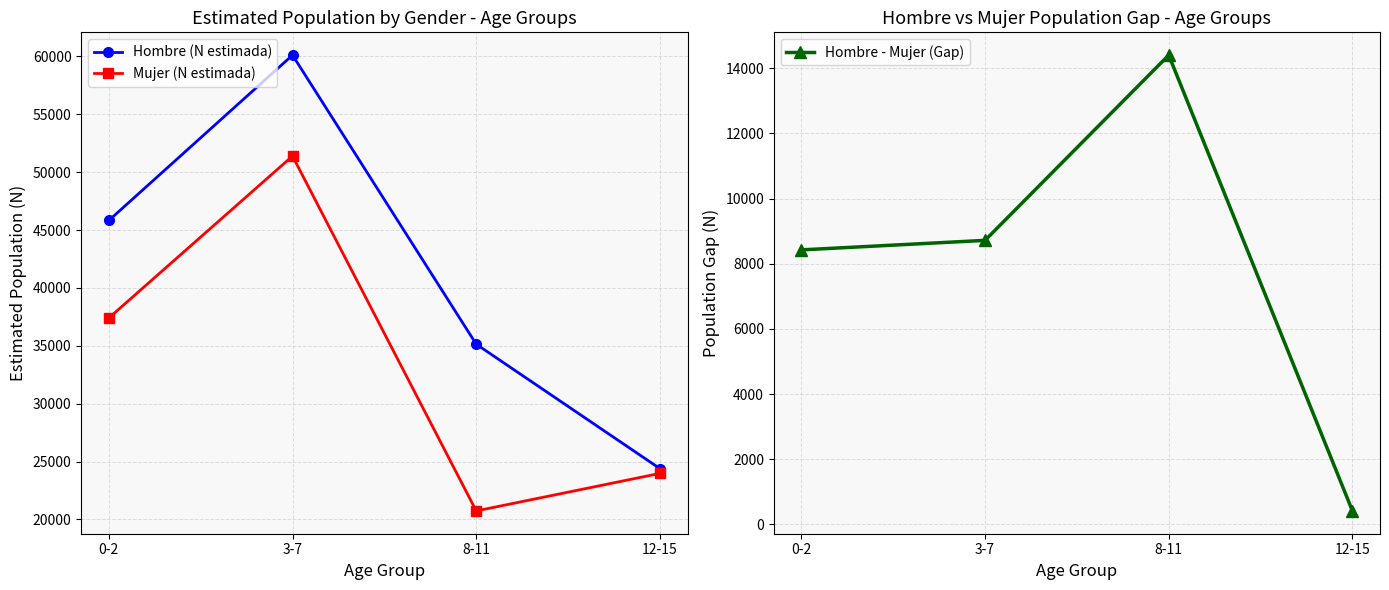

Is this an area chart (filled region under the line)?

No